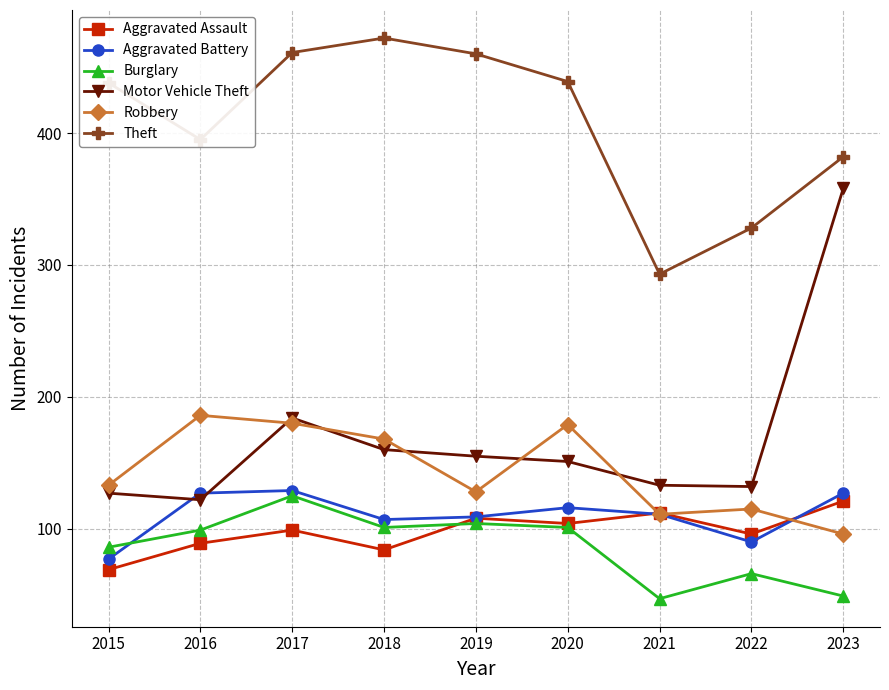

Does the chart display data point markers on the line(s)?

Yes